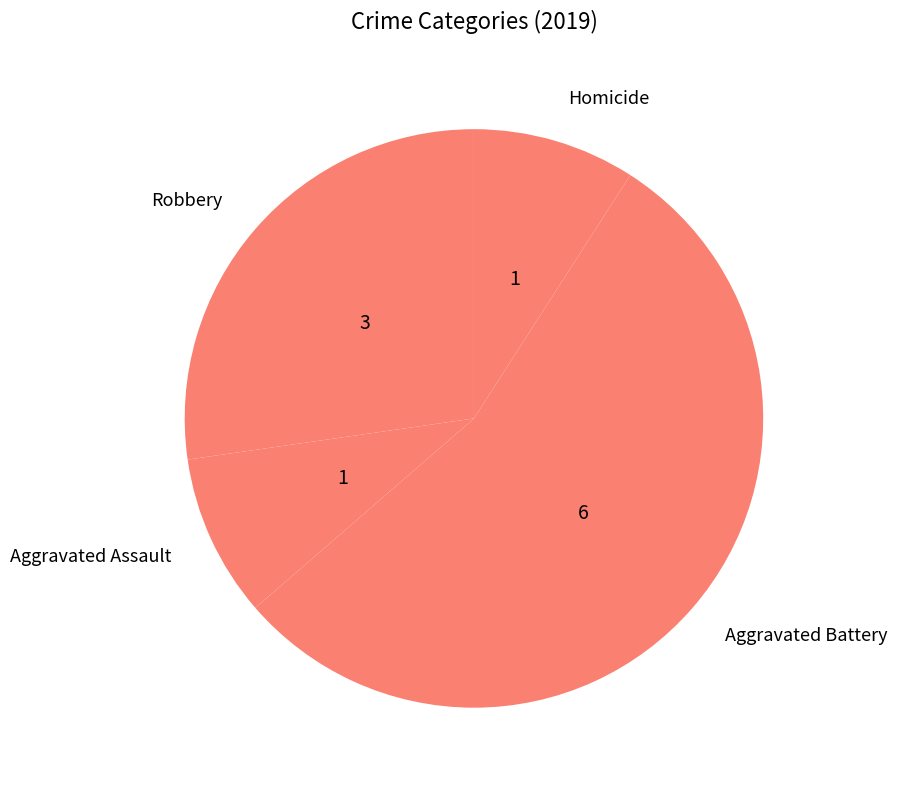

Do Robbery and Homicide together represent more than half of the pie?

No